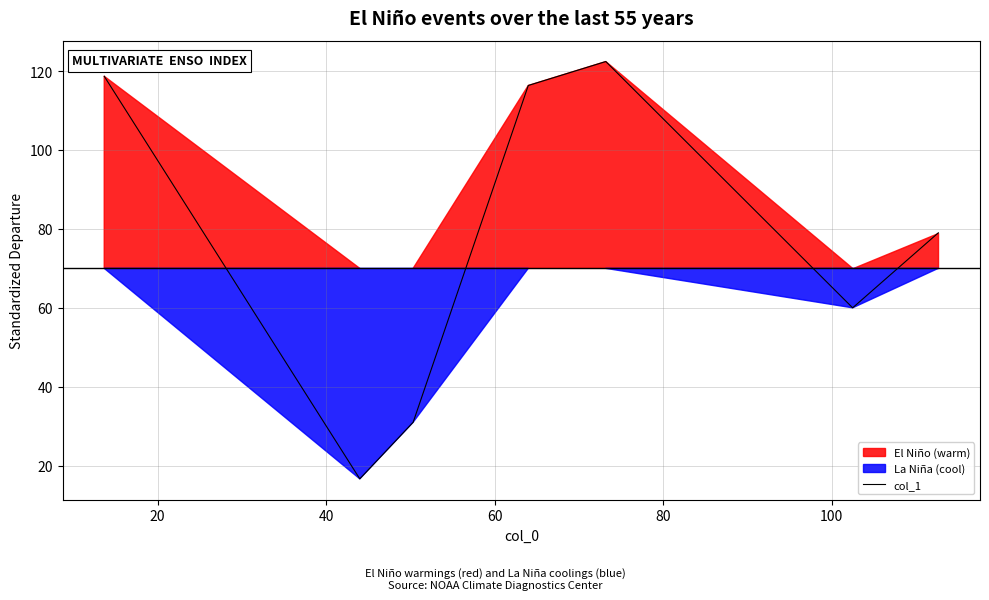

What is the smallest value displayed?

16.7